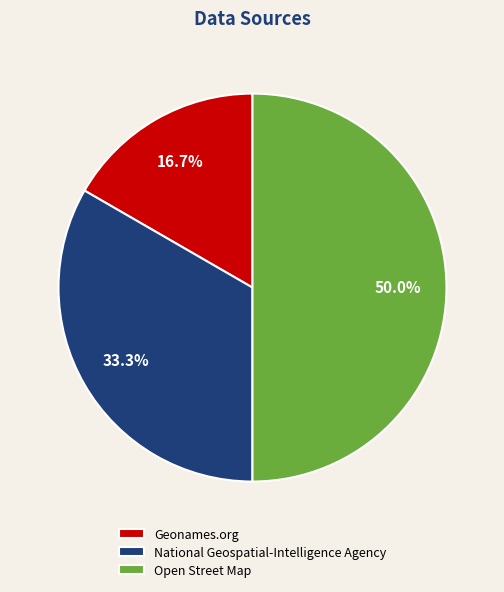

Approximately how many times larger is the value at Geonames.org compared to Open Street Map?

0.3